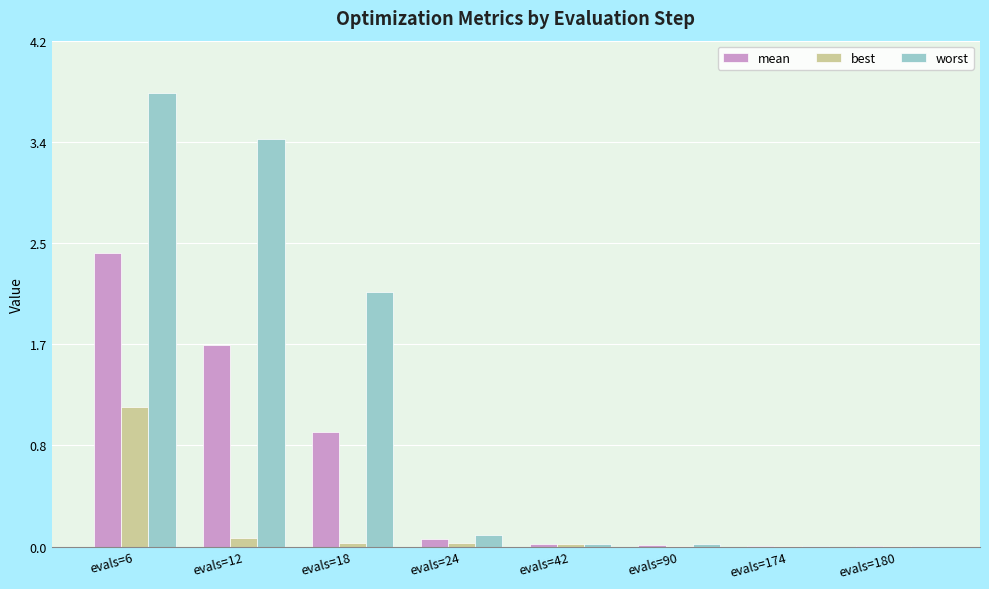

Which series has the largest range (max minus min)?

worst